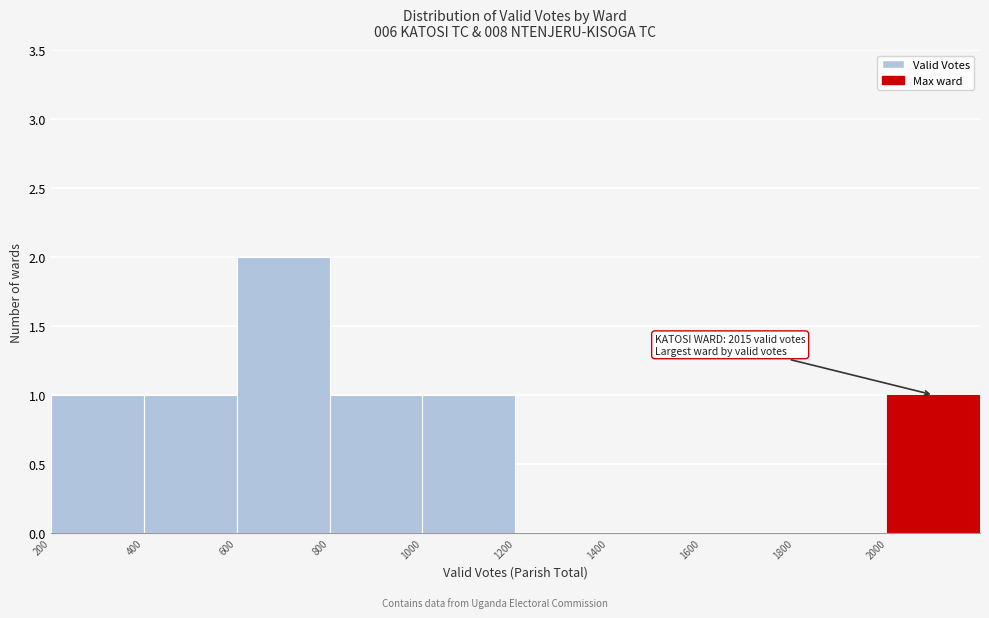

Which range on the x-axis has the tallest bar?

600 to 800